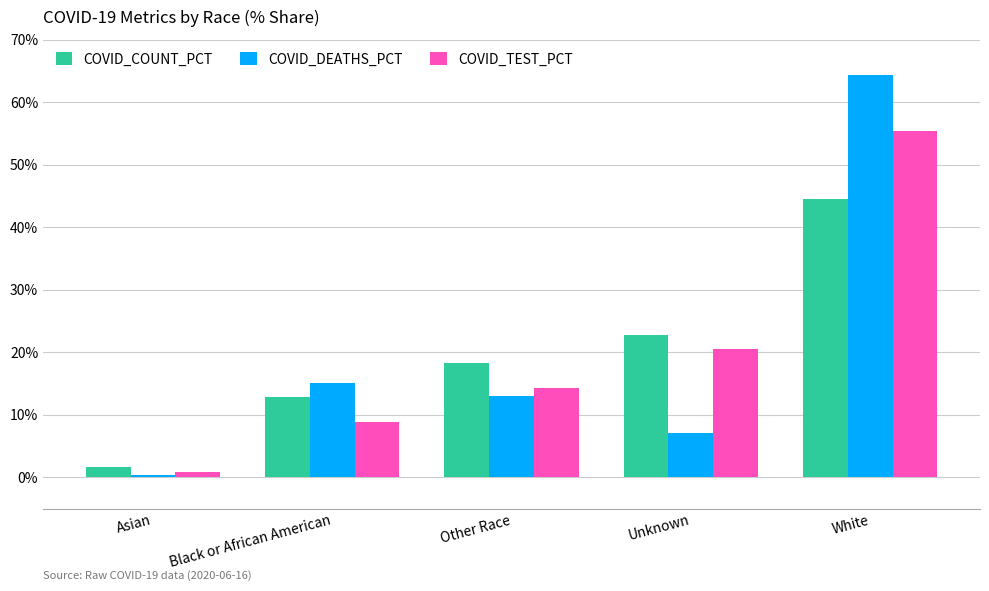

What is the difference between the highest and lowest values at Other Race?

5.3